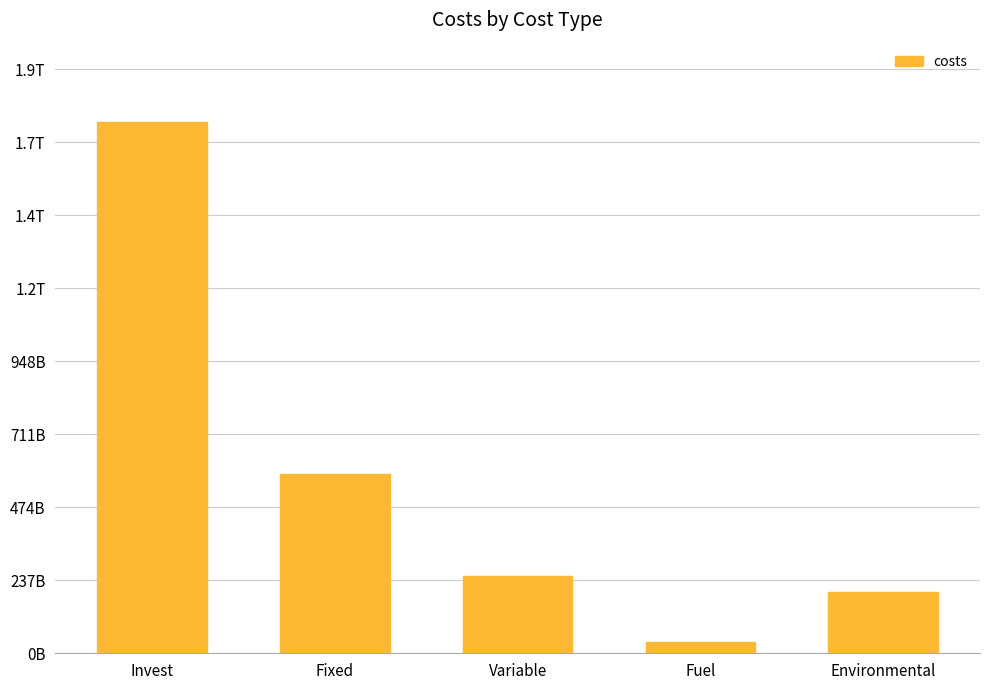

Rank the categories by value from highest to lowest.

Invest, Fixed, Variable, Environmental, Fuel